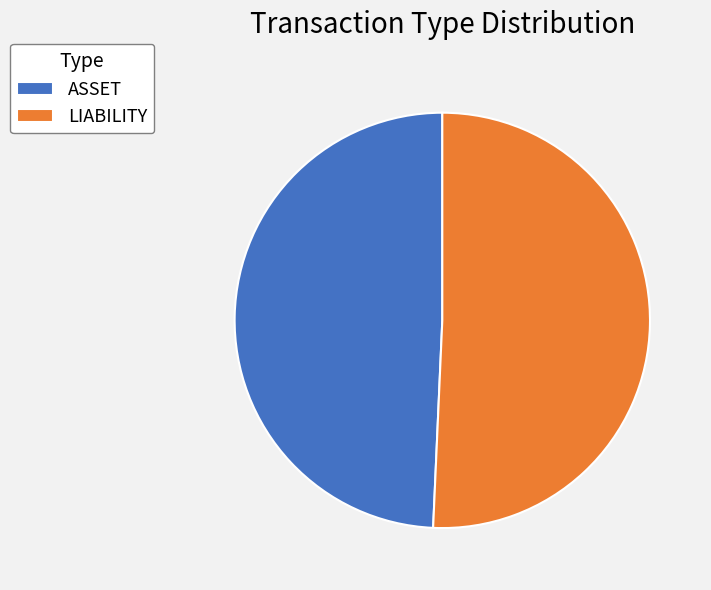

How many slices are in this pie chart?

2